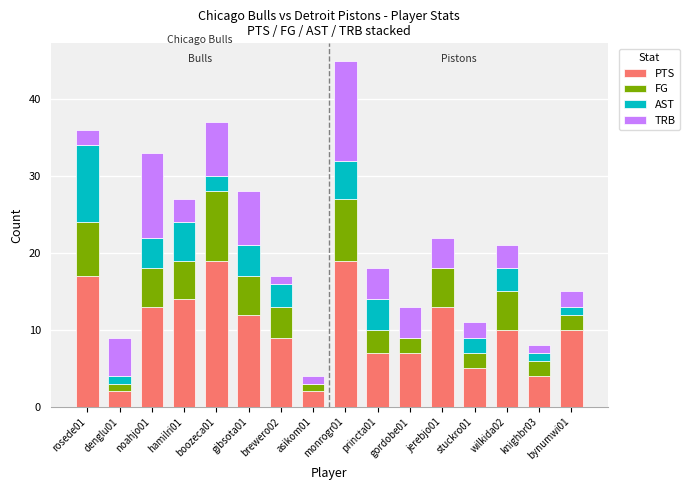

What is the maximum value for PTS?

19